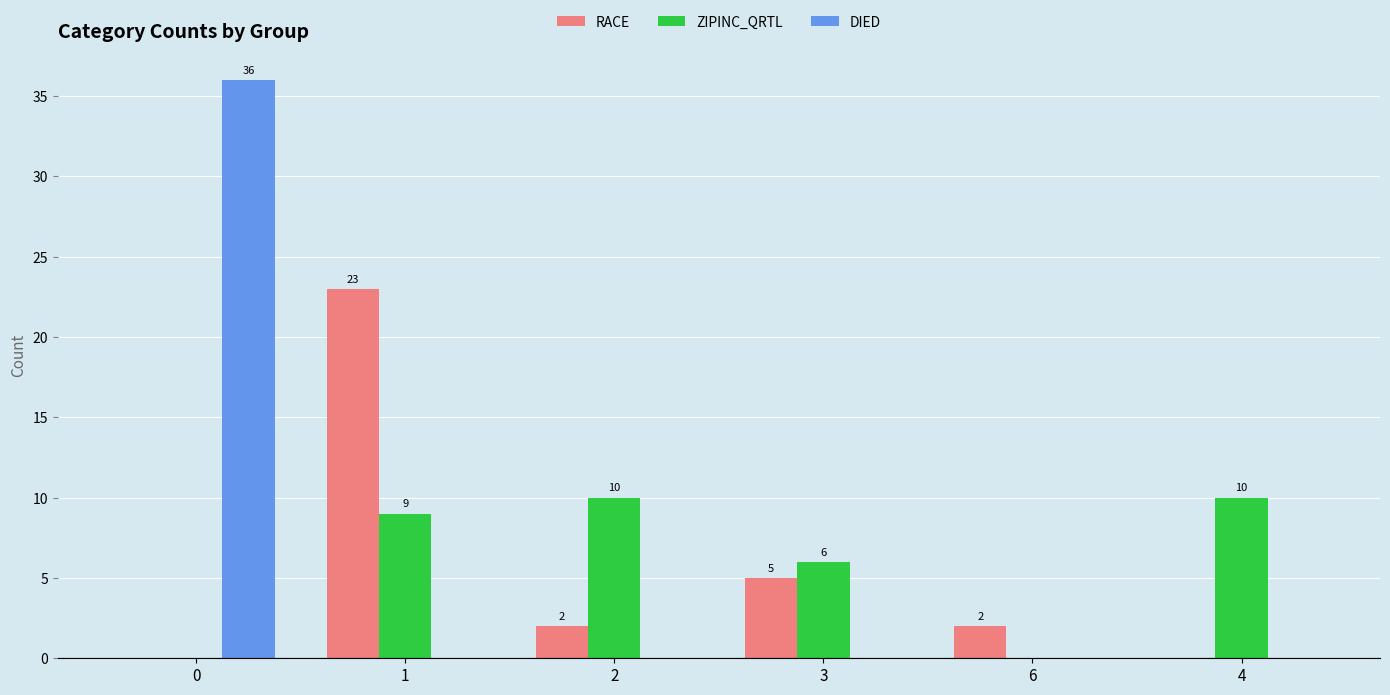

What are all the series names shown in the legend?

RACE, ZIPINC_QRTL, DIED